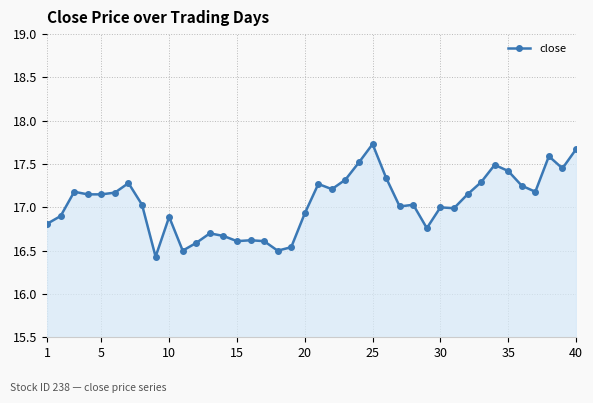

What is the value of the 40th point from the left?

17.7